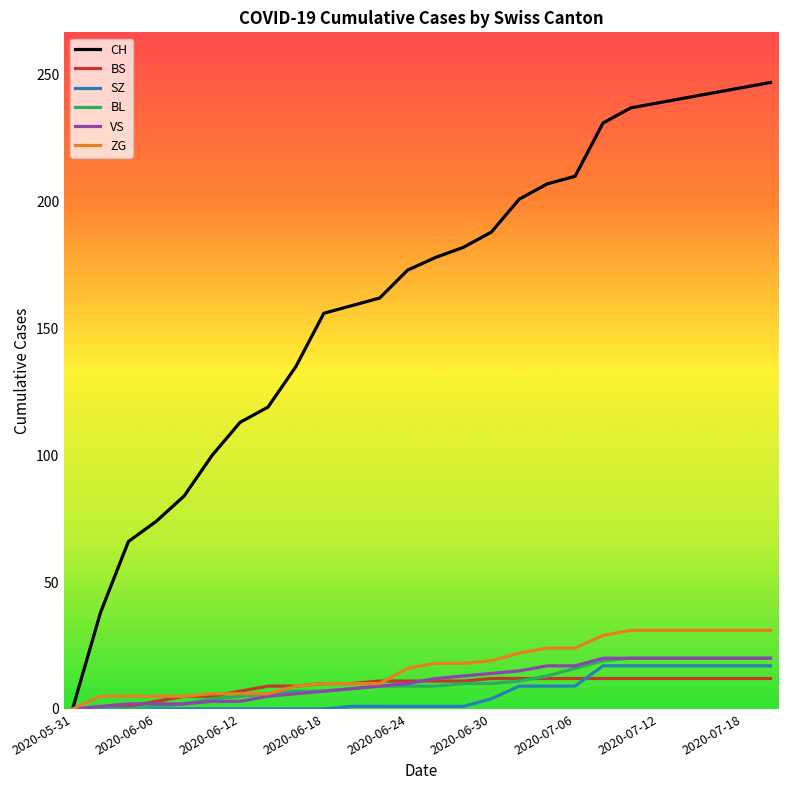

Which series has the largest total across all categories?

CH